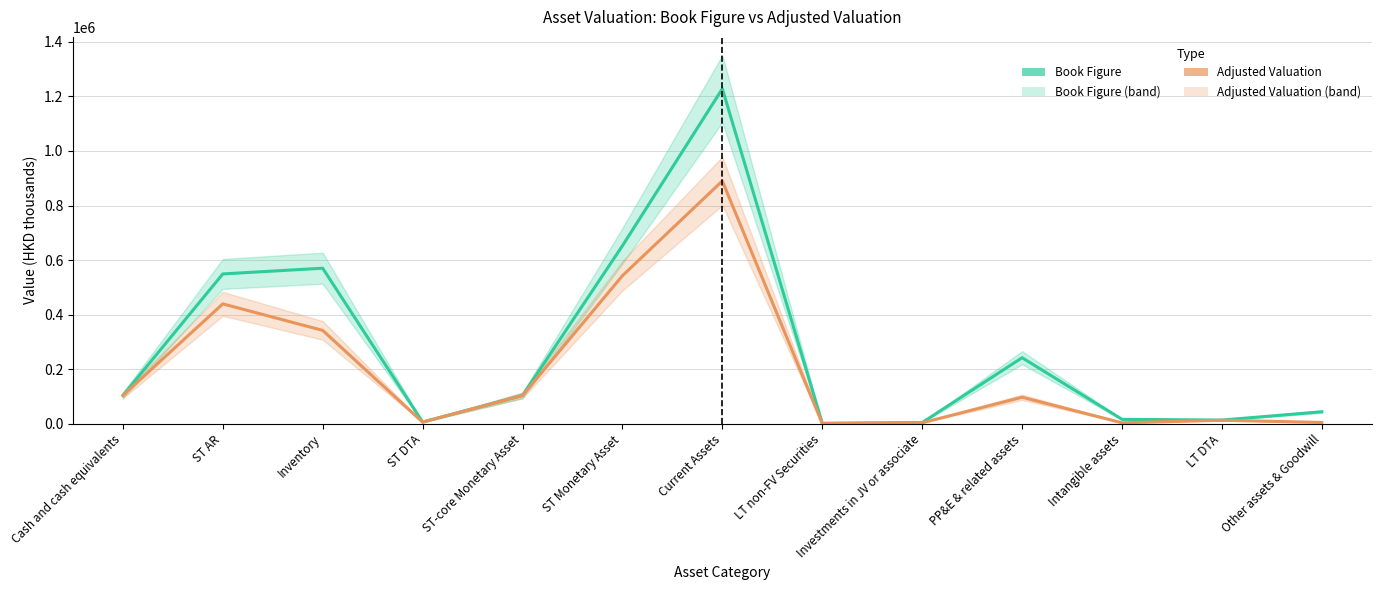

What is the value of the Adjusted Valuation point at the 3rd from the left?

342000